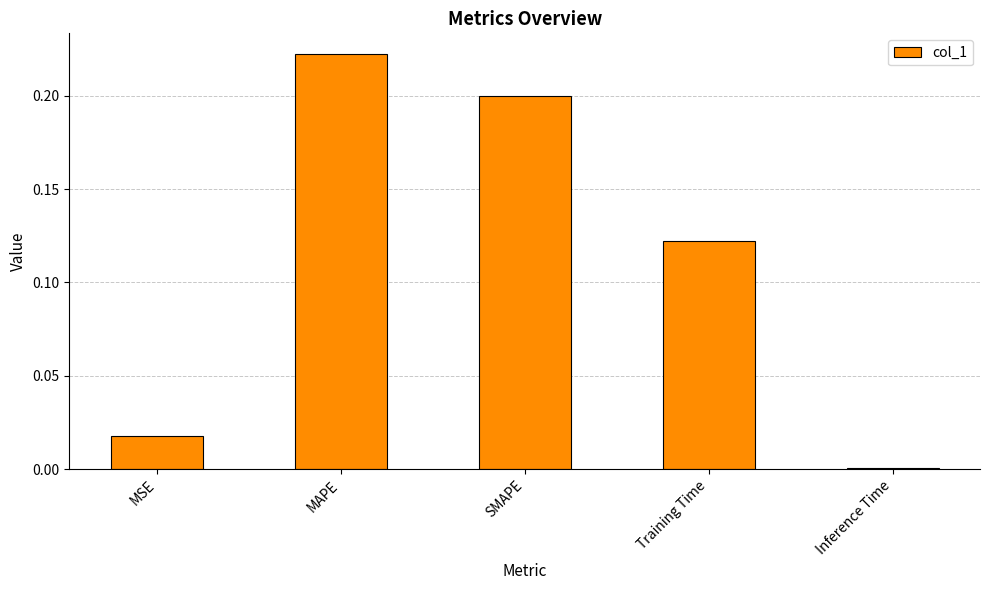

True or false: the data shows 0.0 at MSE.

True